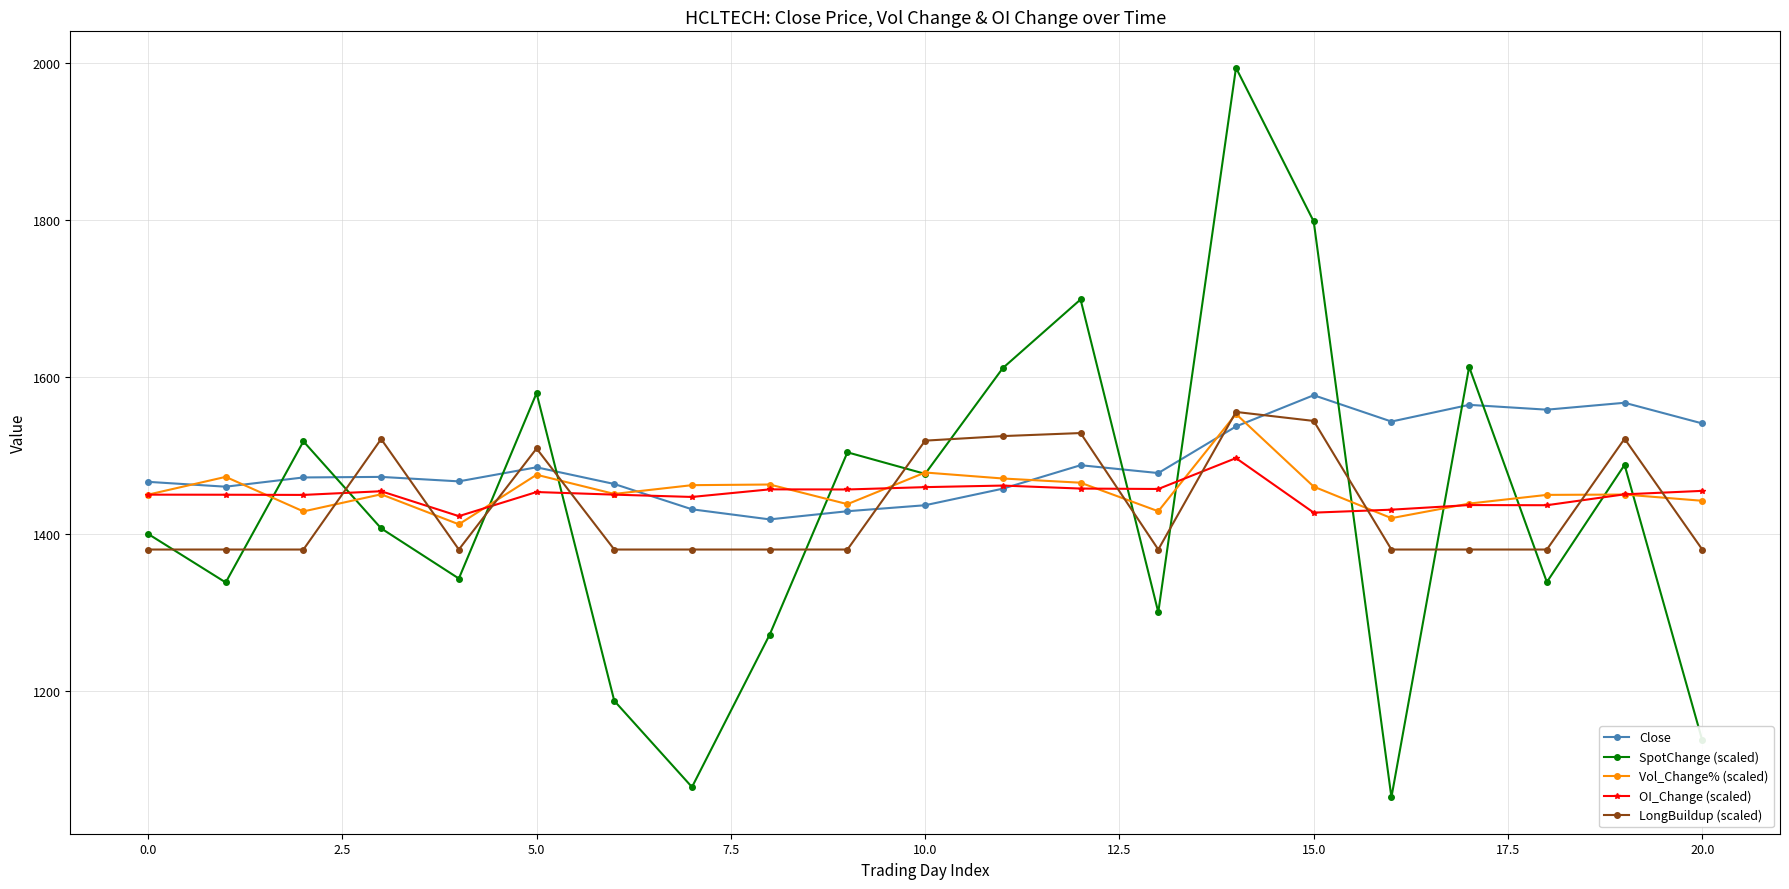

After their last crossing, which series has the higher values: SpotChange (scaled) or Close?

Close